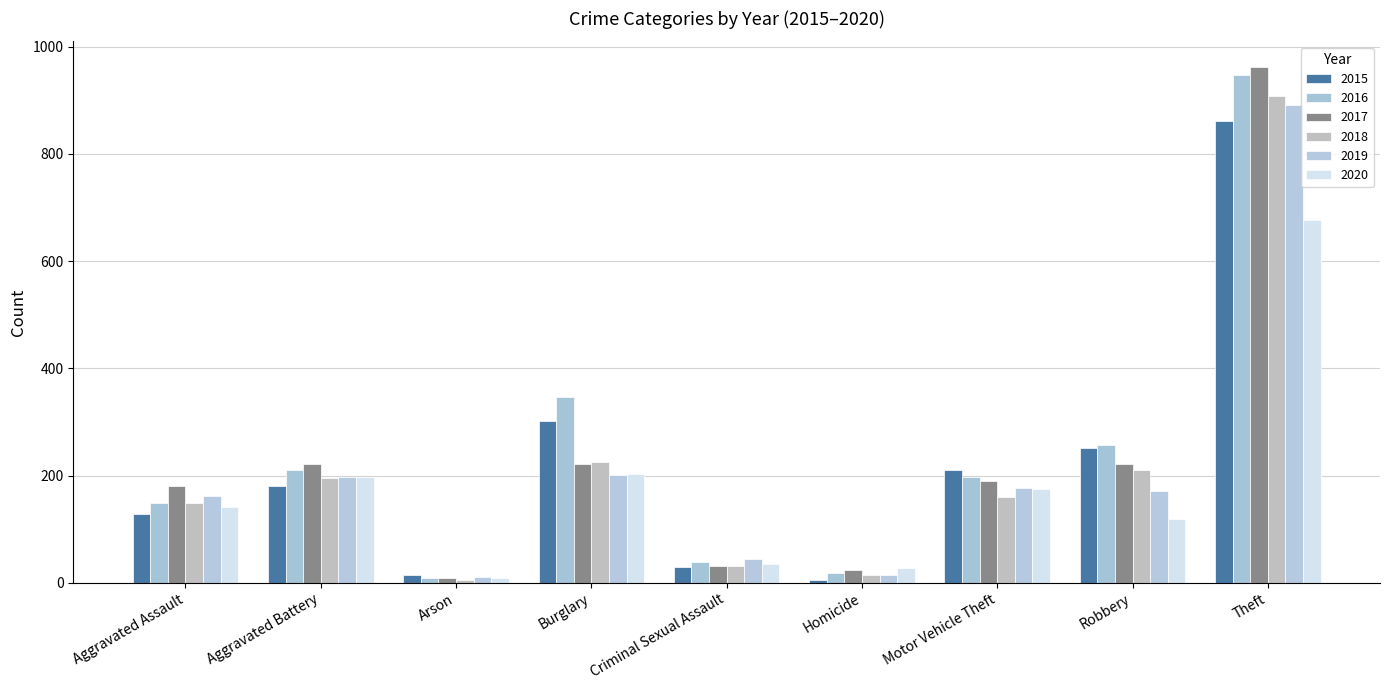

List the labels in order of 2016 value, smallest first.

Arson, Homicide, Criminal Sexual Assault, Aggravated Assault, Motor Vehicle Theft, Aggravated Battery, Robbery, Burglary, Theft